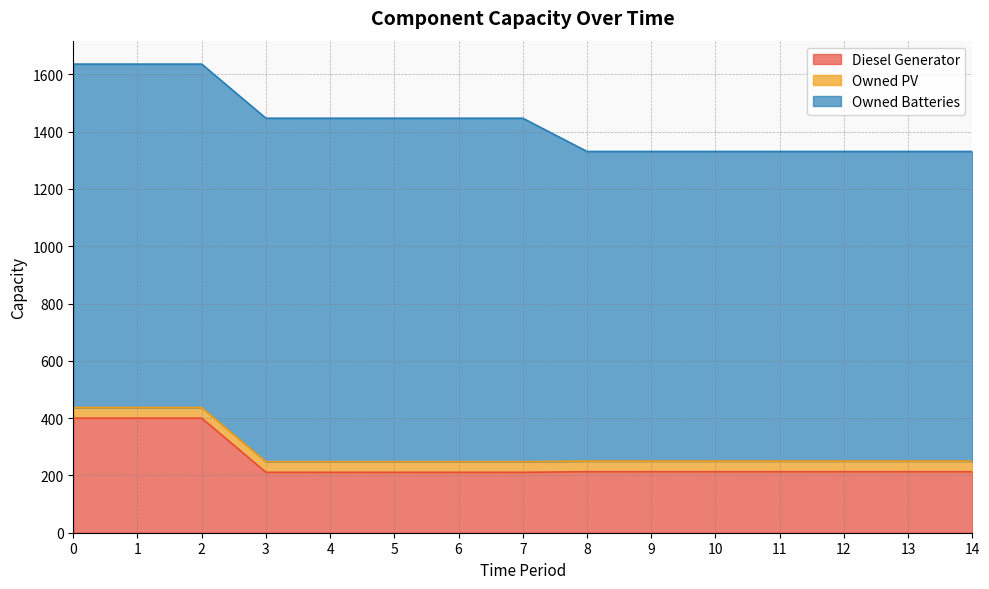

What is the difference between the Owned Batteries values at 1 and 12?

118